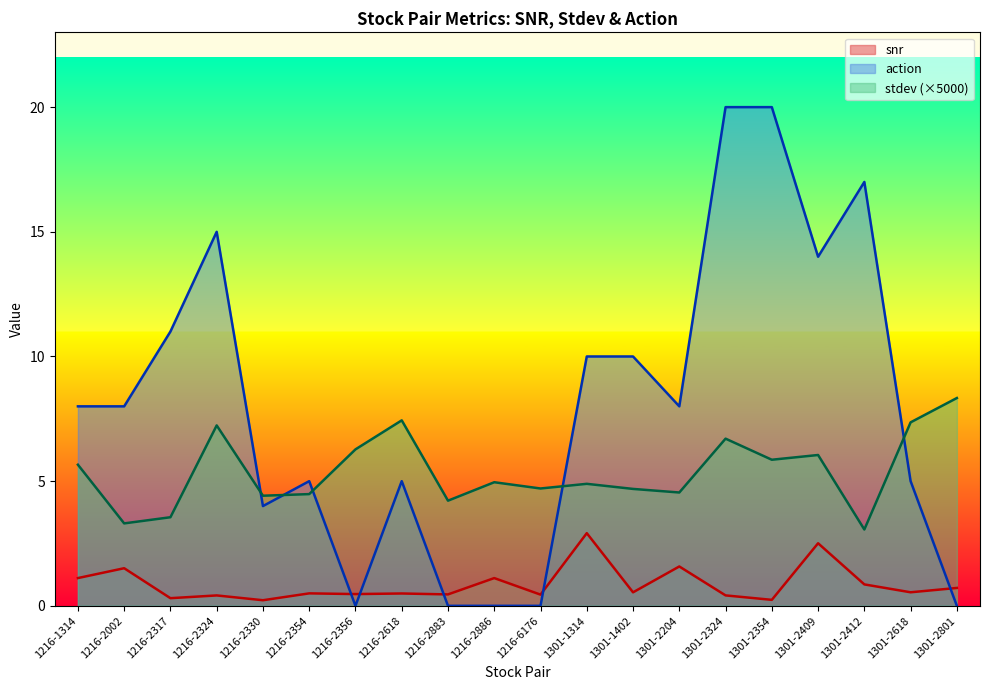

Rank the categories by stdev value from lowest to highest.

1301-2412, 1216-2002, 1216-2317, 1216-2883, 1216-2330, 1216-2354, 1301-2204, 1301-1402, 1216-6176, 1301-1314, 1216-2886, 1216-1314, 1301-2354, 1301-2409, 1216-2356, 1301-2324, 1216-2324, 1301-2618, 1216-2618, 1301-2801